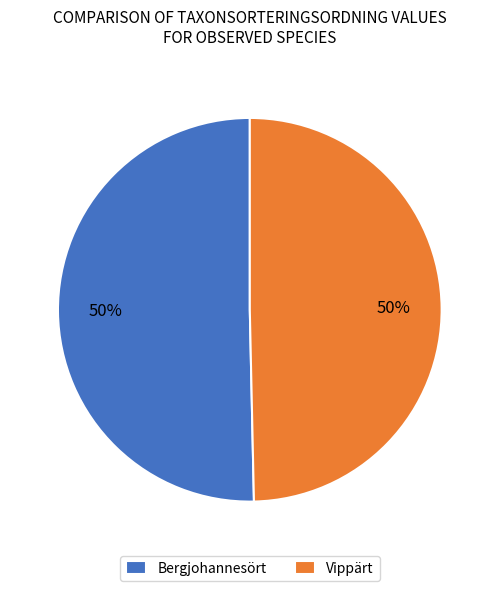

Do Vippärt and Bergjohannesört together represent more than half of the pie?

Yes